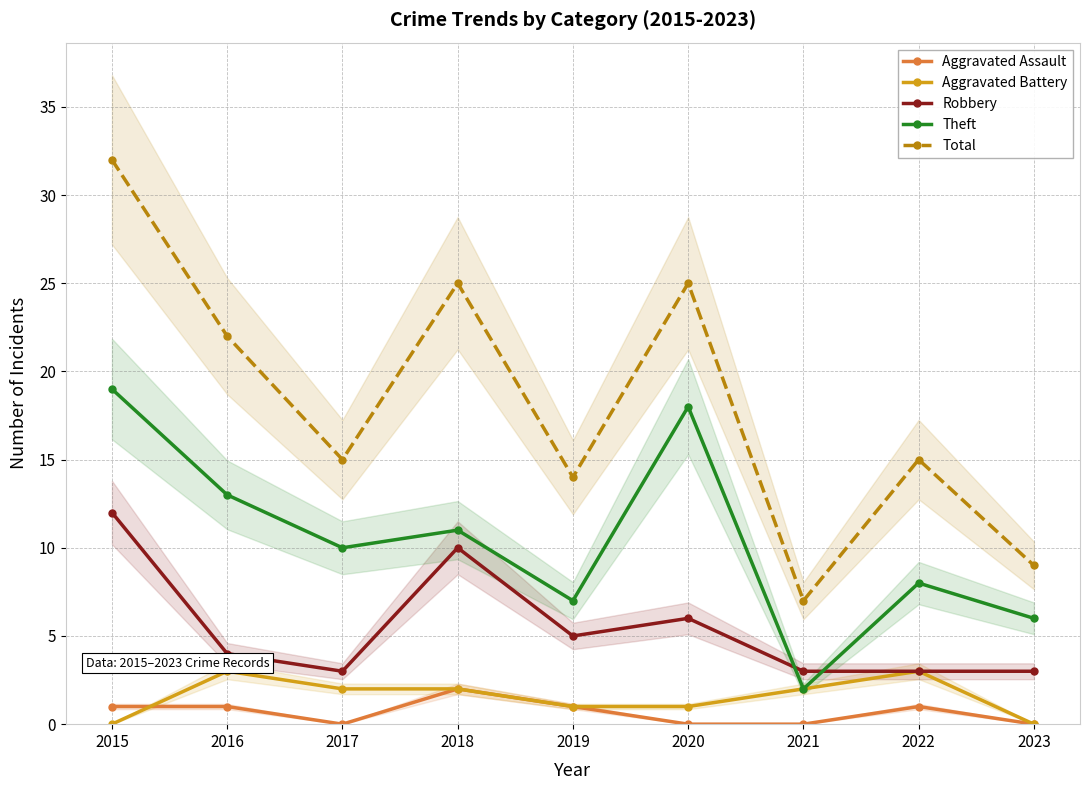

At 2021, list the series in order from largest to smallest.

Total, Robbery, Aggravated Battery, Theft, Aggravated Assault